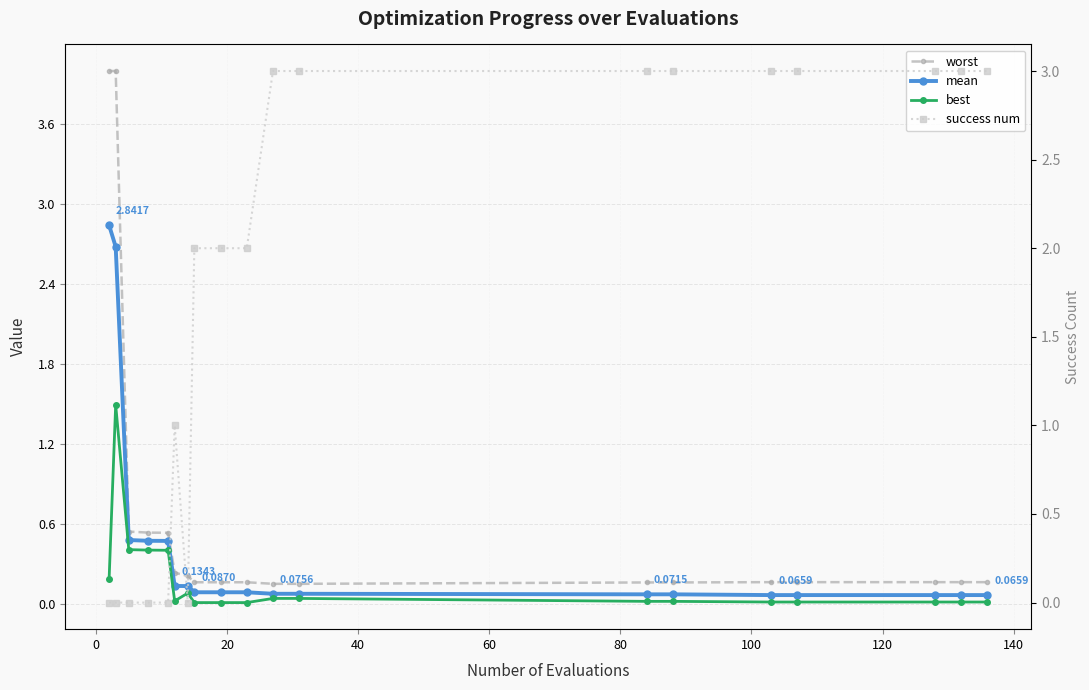

Is the value of best at 15 greater than the value of worst at −20?

No